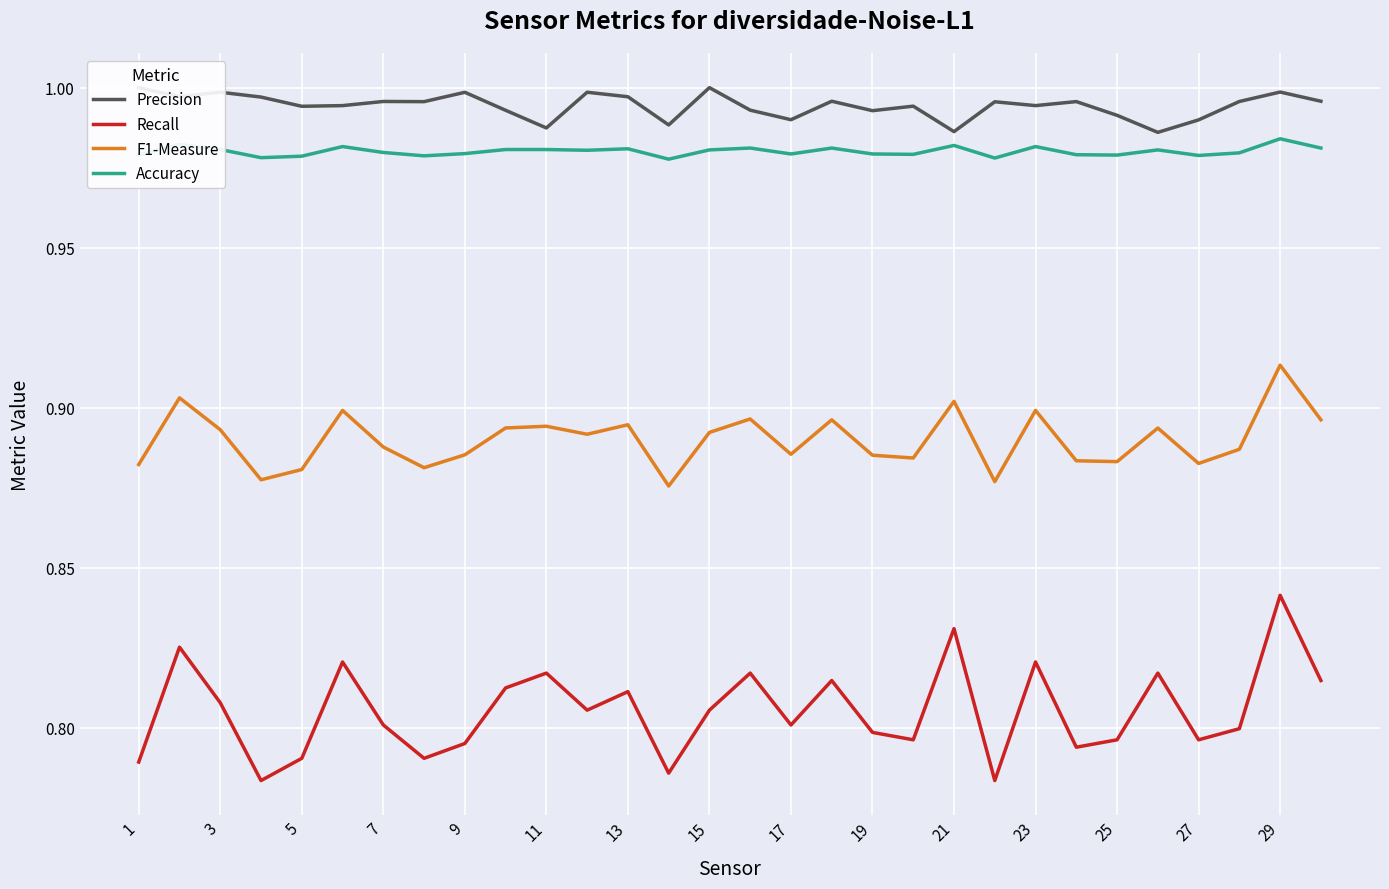

Rank the series by their maximum value, from highest to lowest.

Precision, Accuracy, F1-Measure, Recall